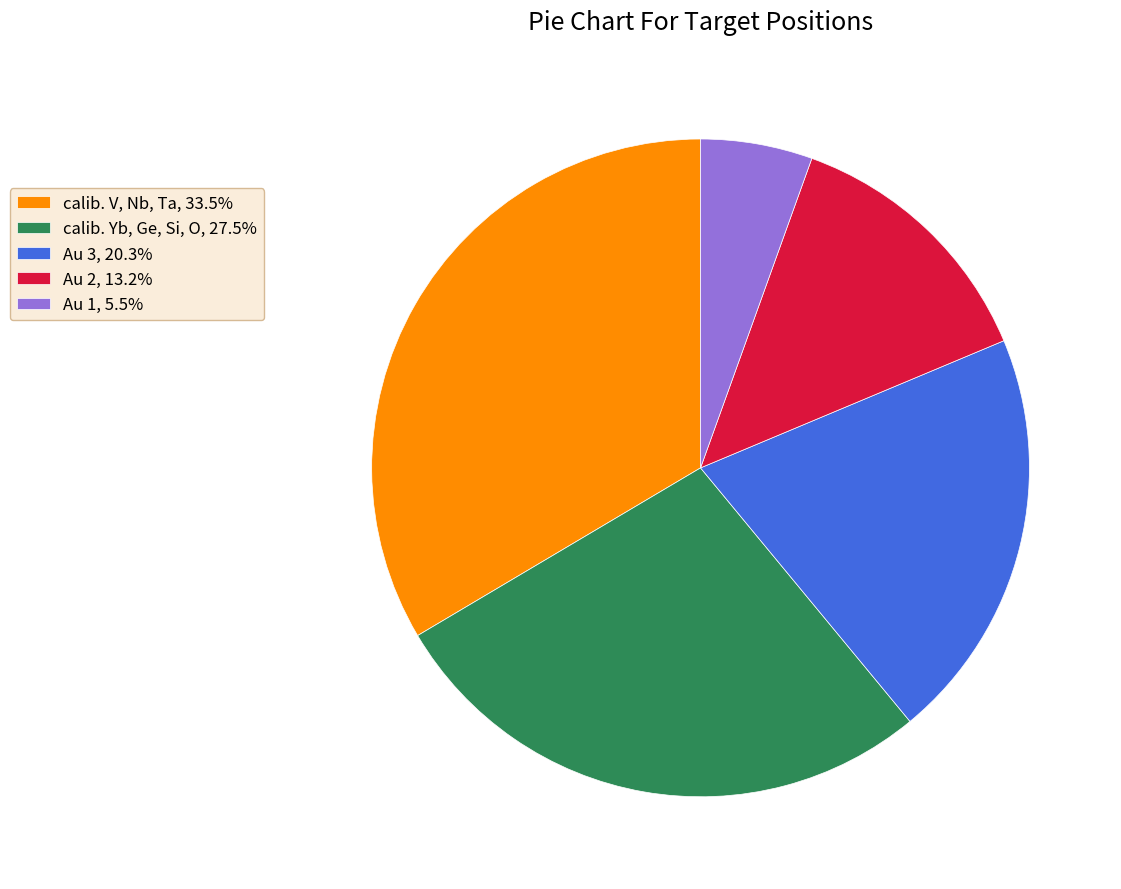

Which category has the biggest portion of the pie?

calib. V, Nb, Ta